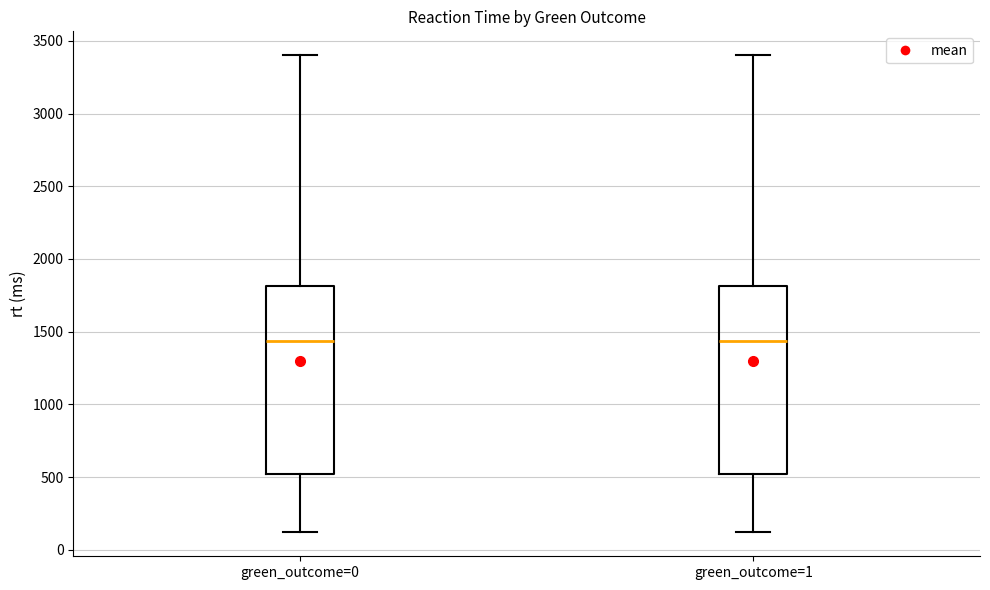

Reading left to right, transcribe this box plot: for each box, give where its median line is, the range the box spans, and where its two whiskers end, as read against the y-axis. The values are not printed on the chart, so give them approximately, as read against the axis.

green_outcome=0: median 1450, box 550 to 1800, whiskers 100 to 3400
green_outcome=1: median 1450, box 550 to 1800, whiskers 100 to 3400